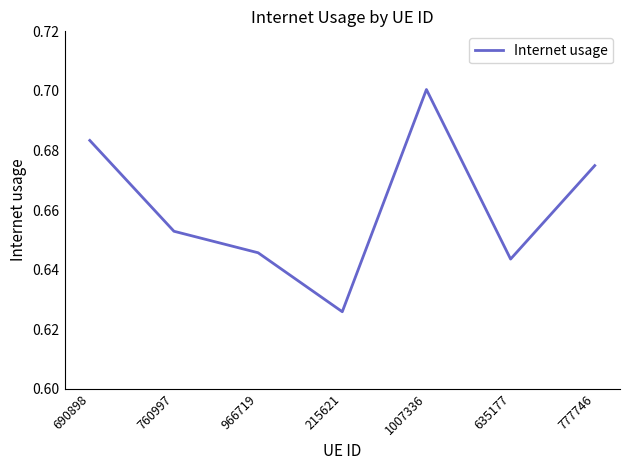

Where is the first local maximum?

1007336